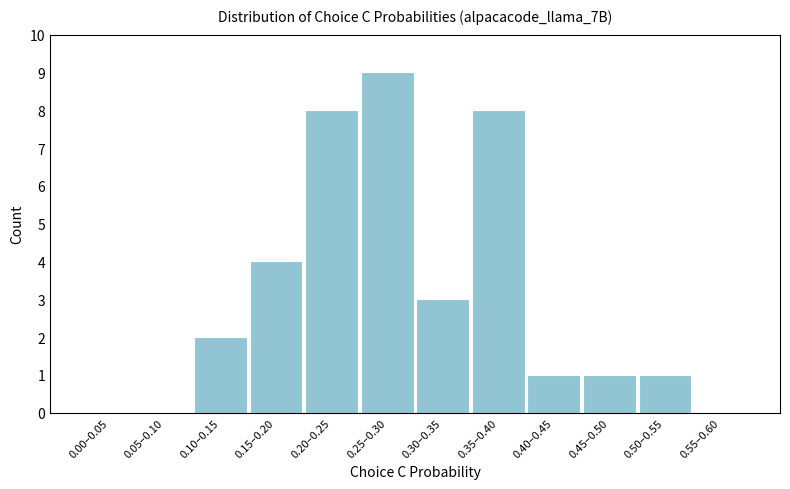

Reading left to right, transcribe all the data shown in this chart.

0.00–0.05=0	0.05–0.10=0	0.10–0.15=2	0.15–0.20=4	0.20–0.25=8	0.25–0.30=9	0.30–0.35=3	0.35–0.40=8	0.40–0.45=1	0.45–0.50=1	0.50–0.55=1	0.55–0.60=0